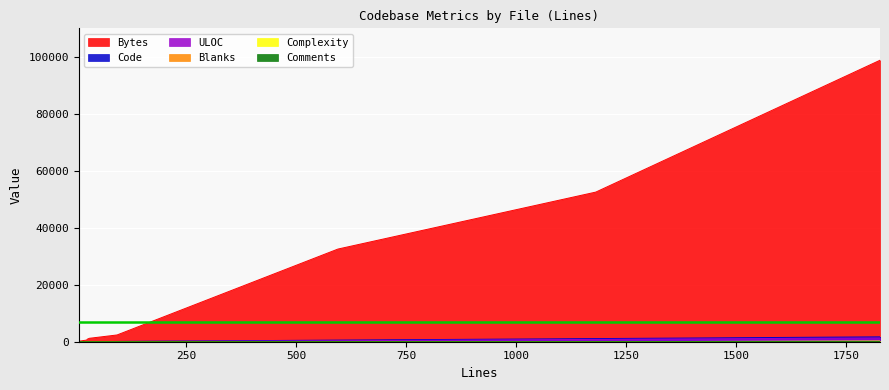

Does the chart display data point markers on the line(s)?

No